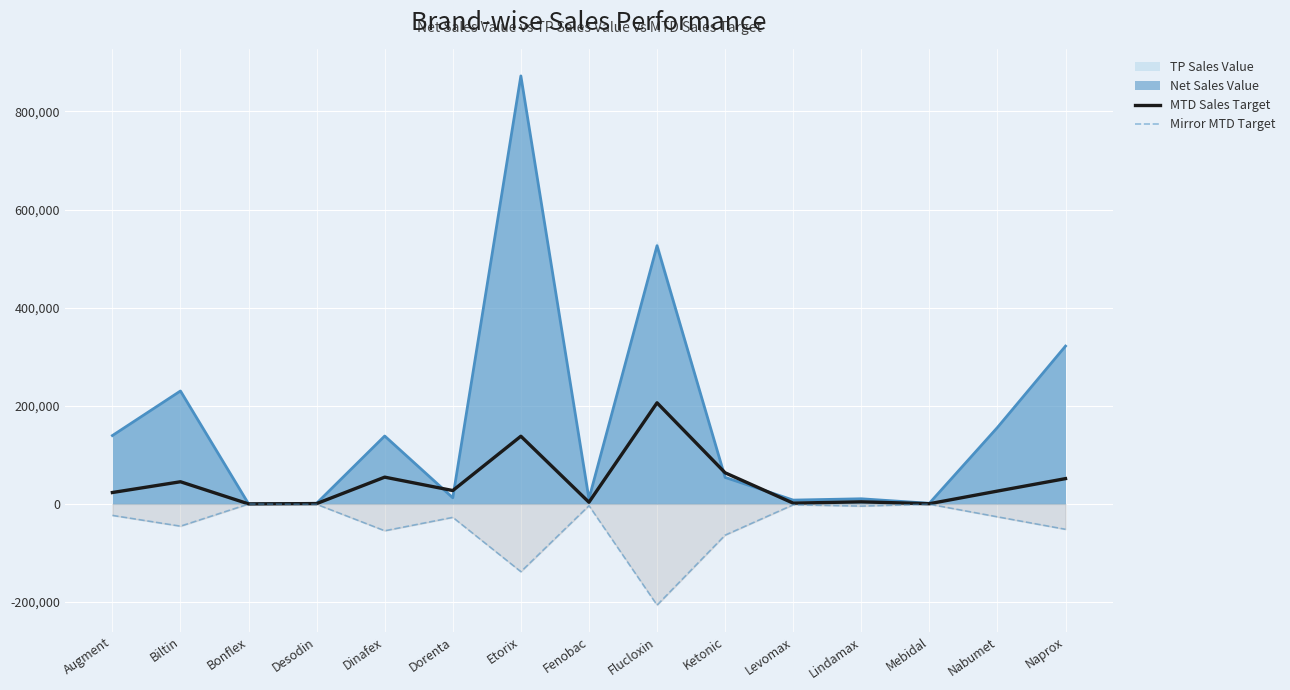

True or false: MTD Sales Target and Mirror MTD Target intersect in this chart.

False